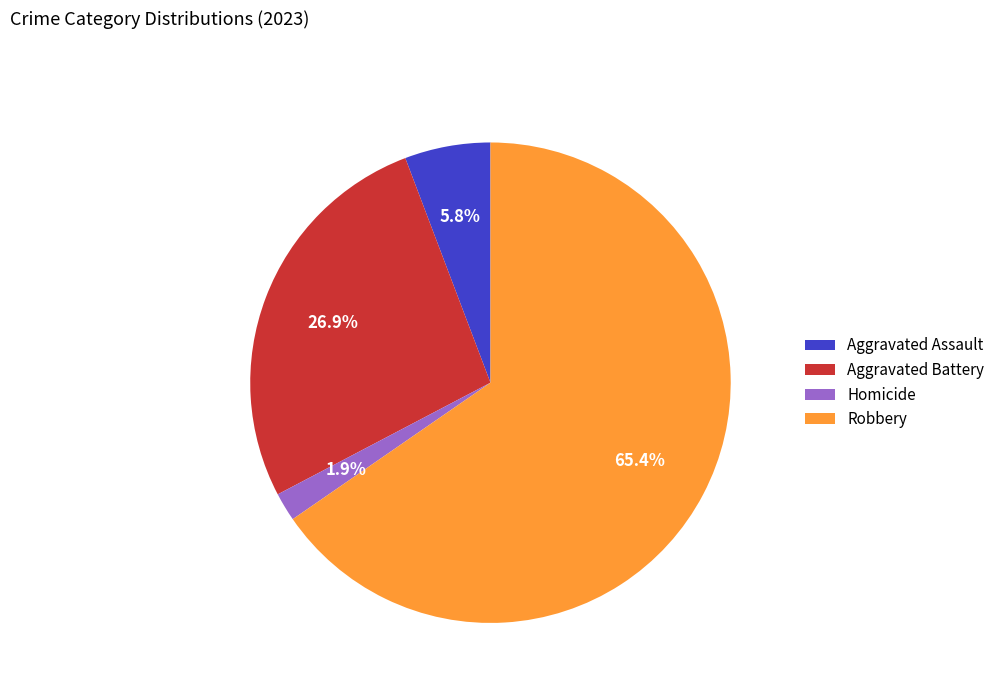

What is the majority slice?

Robbery